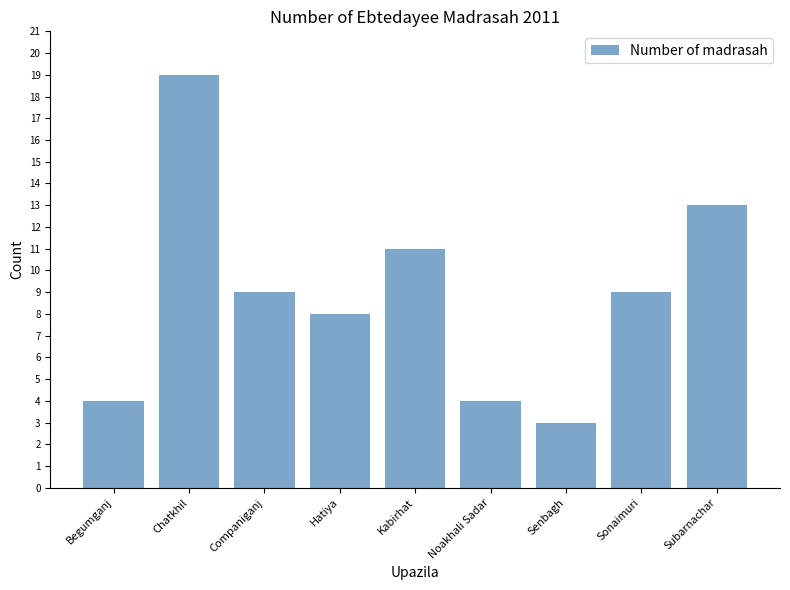

How many data points does each series have?

9